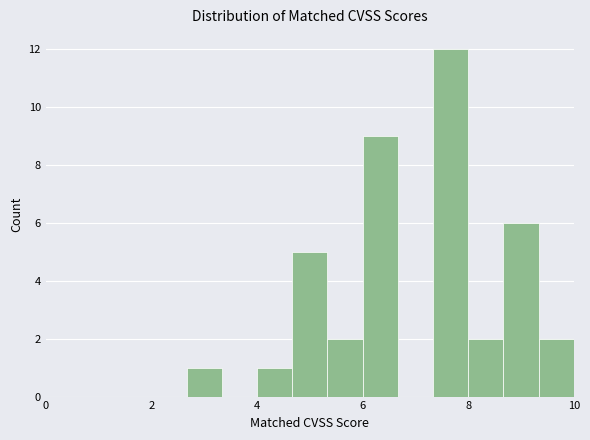

Around what value on the x-axis is the tallest bar? Give the approximate position of its centre, as read against the axis.

7.6